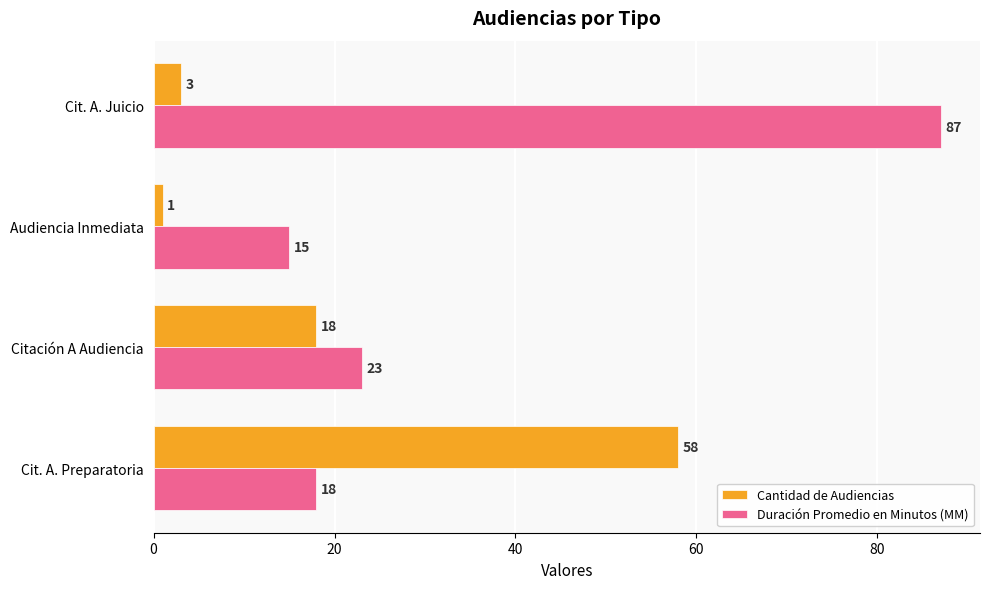

Where is Cantidad de Audiencias nearest to the value 29?

Citación A Audiencia